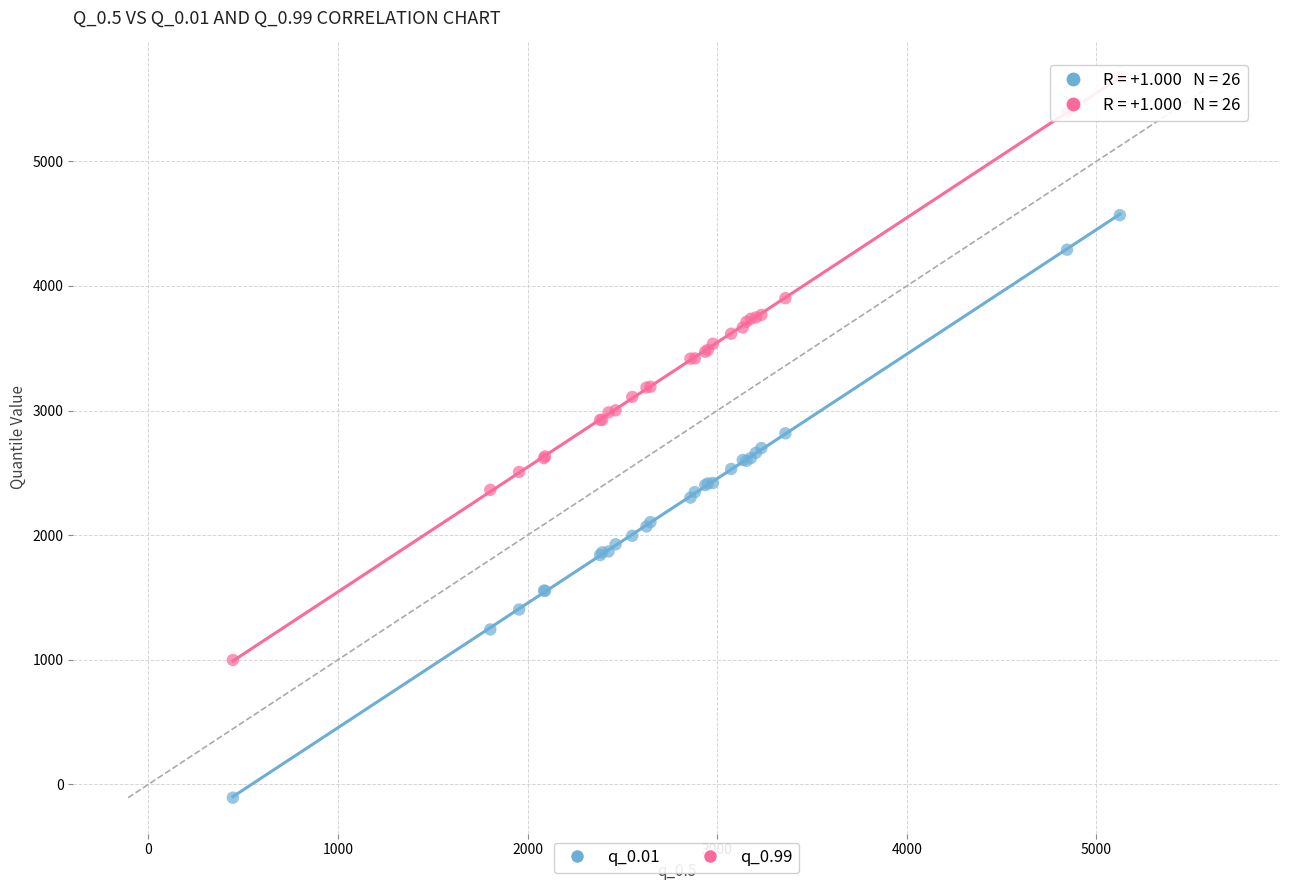

What are all the series names shown in the legend?

q_0.01, q_0.99